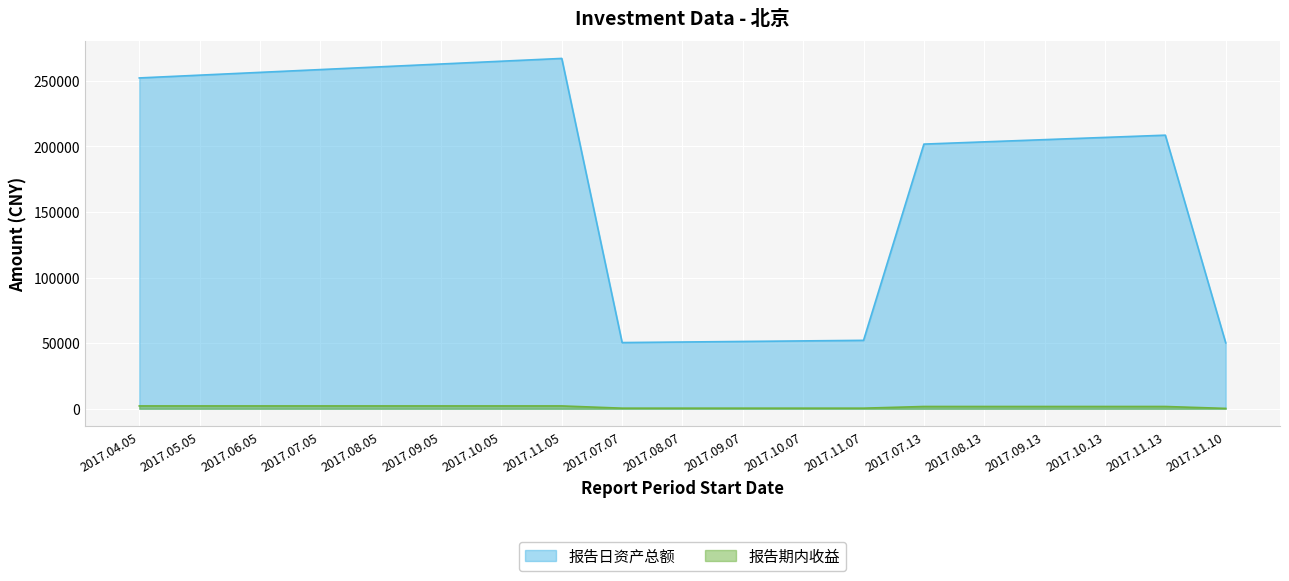

What position from the right is 2017.11.10?

1